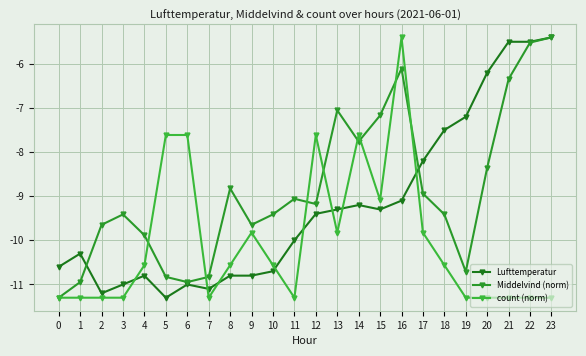

Is this an area chart (filled region under the line)?

No